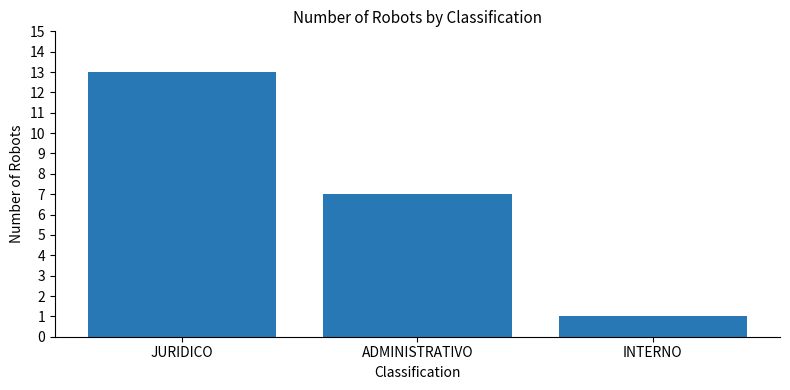

The chart shows a value of 7 at ADMINISTRATIVO. True or false?

True